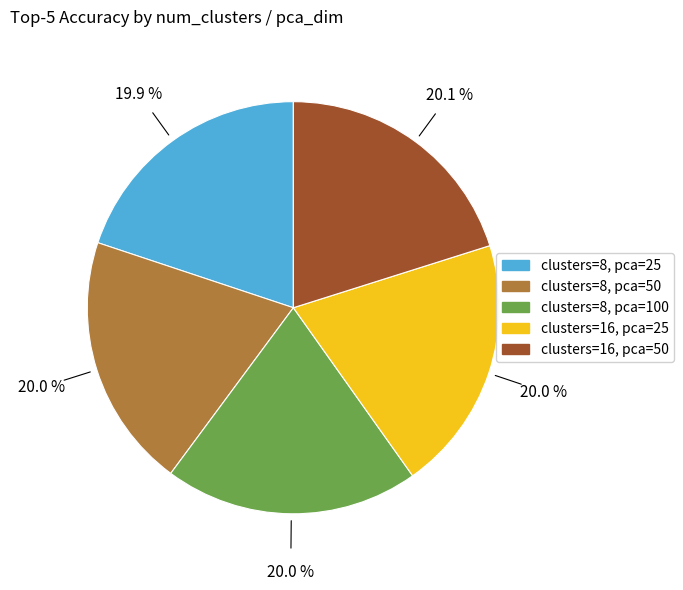

Is there any slice that represents more than half of the pie?

No